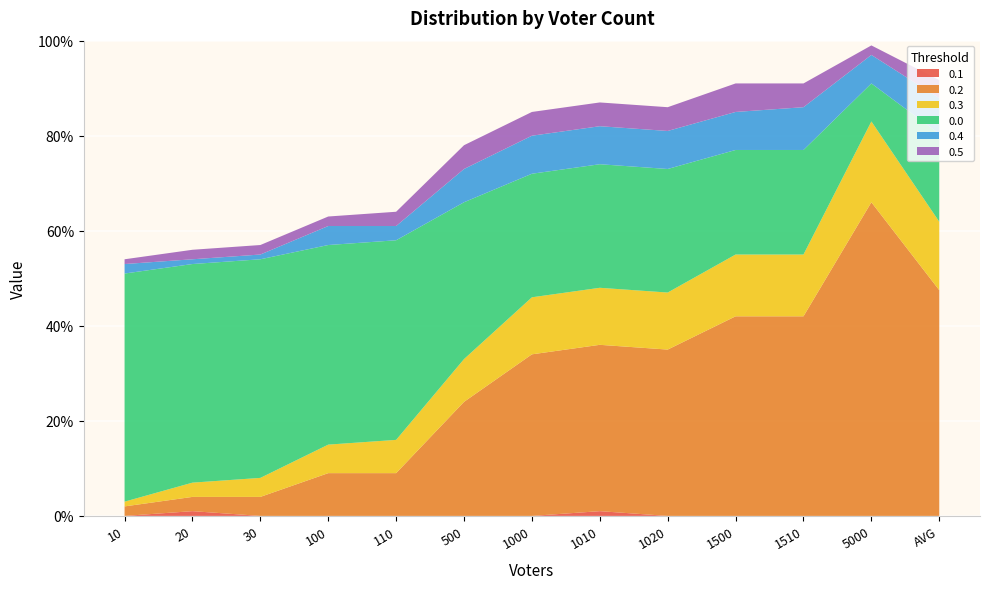

Reading left to right, transcribe all the data shown in this chart.

0.1: 10=0.0	20=0.0	30=0.0	100=0.0	110=0.0	500=0.0	1000=0.0	1010=0.0	1020=0.0	1500=0.0	1510=0.0	5000=0.0	AVG=0.0
0.2: 10=0.0	20=0.0	30=0.0	100=0.1	110=0.1	500=0.2	1000=0.3	1010=0.3	1020=0.3	1500=0.4	1510=0.4	5000=0.7	AVG=0.5
0.3: 10=0.0	20=0.0	30=0.0	100=0.1	110=0.1	500=0.1	1000=0.1	1010=0.1	1020=0.1	1500=0.1	1510=0.1	5000=0.2	AVG=0.1
0.0: 10=0.5	20=0.5	30=0.5	100=0.4	110=0.4	500=0.3	1000=0.3	1010=0.3	1020=0.3	1500=0.2	1510=0.2	5000=0.1	AVG=0.2
0.4: 10=0.0	20=0.0	30=0.0	100=0.0	110=0.0	500=0.1	1000=0.1	1010=0.1	1020=0.1	1500=0.1	1510=0.1	5000=0.1	AVG=0.1
0.5: 10=0.0	20=0.0	30=0.0	100=0.0	110=0.0	500=0.1	1000=0.1	1010=0.1	1020=0.1	1500=0.1	1510=0.1	5000=0.0	AVG=0.0